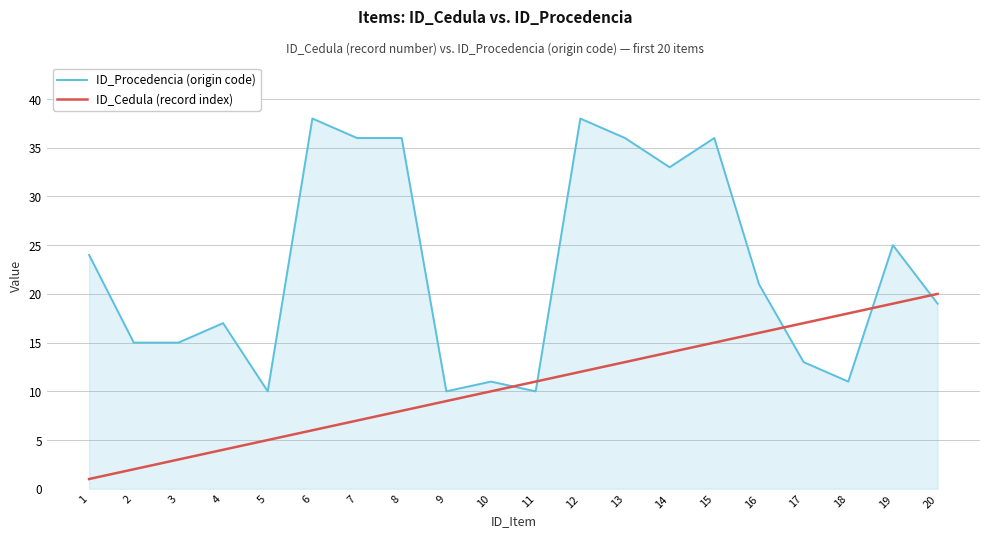

The ID_Cedula (record index) series shows 1 at 1. True or false?

True